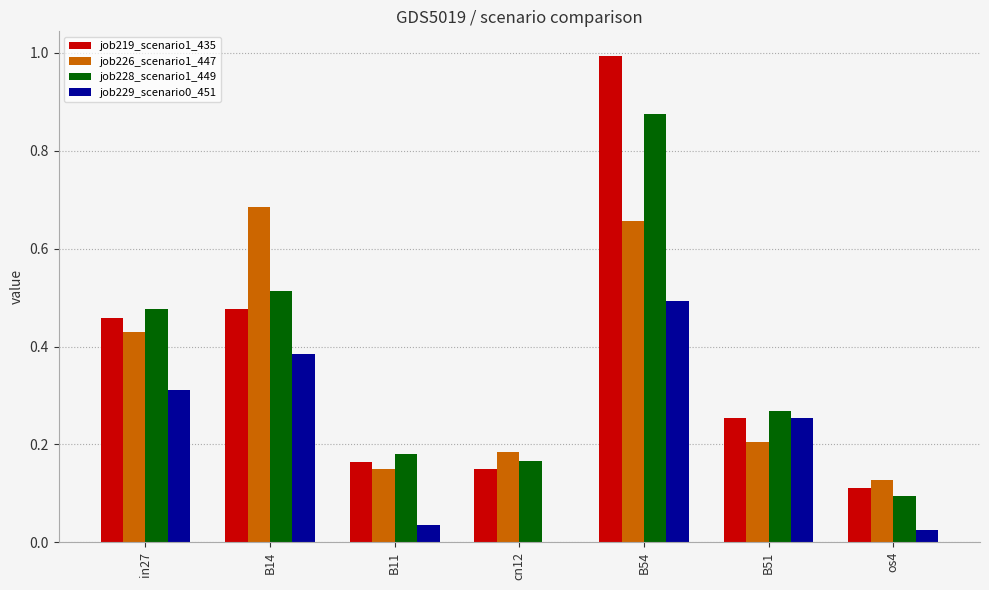

What is the sum of all job228_scenario1_449 values?

2.6